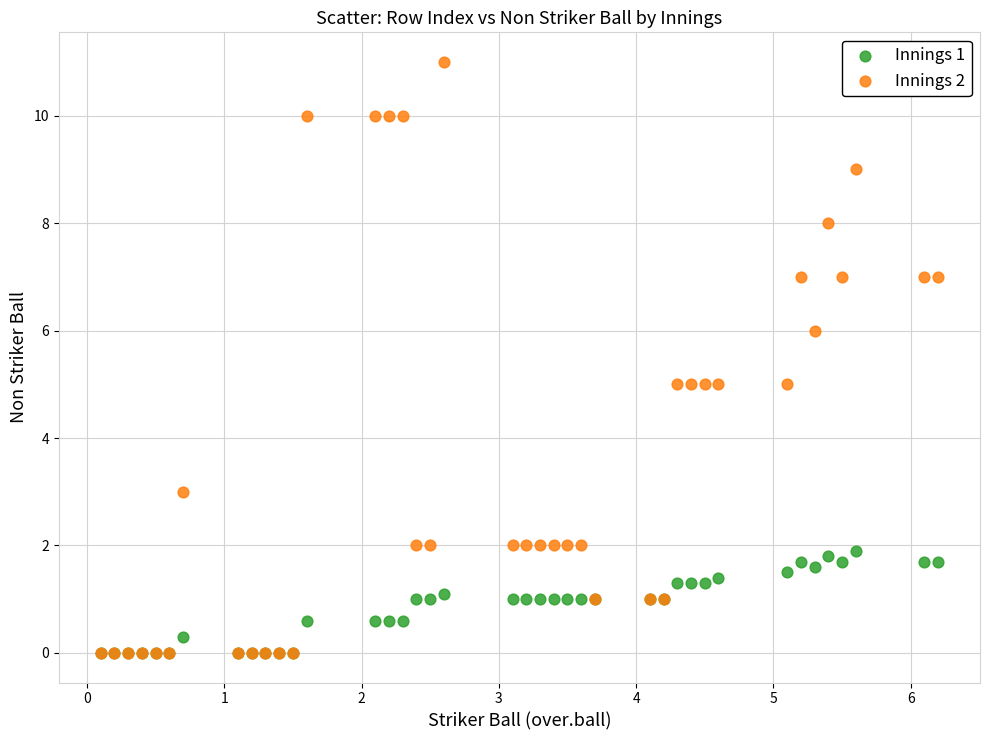

Which series contains the highest Y value?

Innings 2